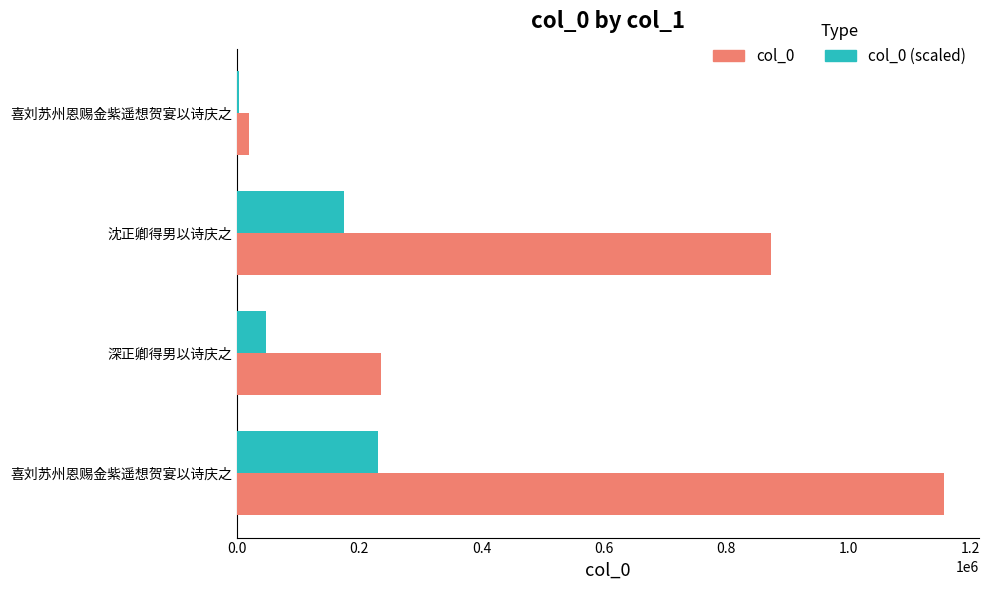

Reading left to right, what are all the values shown in this chart?

col_0: 1156553.0	236251.0	872826.0	19244.0
col_0 (scaled): 231310.6	47250.2	174565.2	3848.8